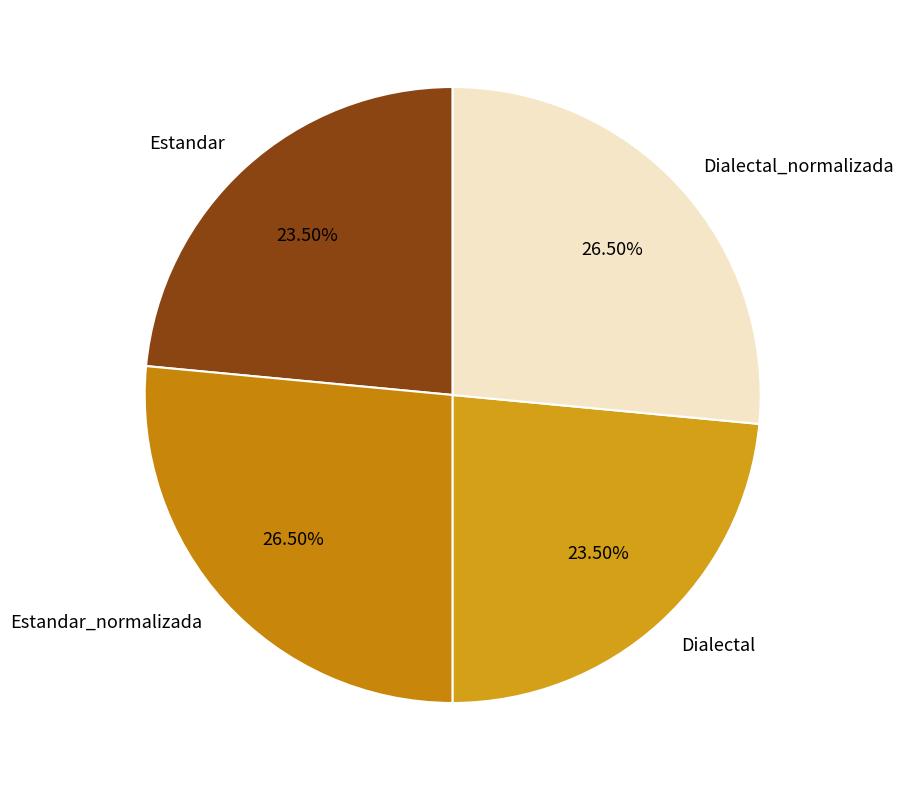

Is there a majority slice in this chart?

No